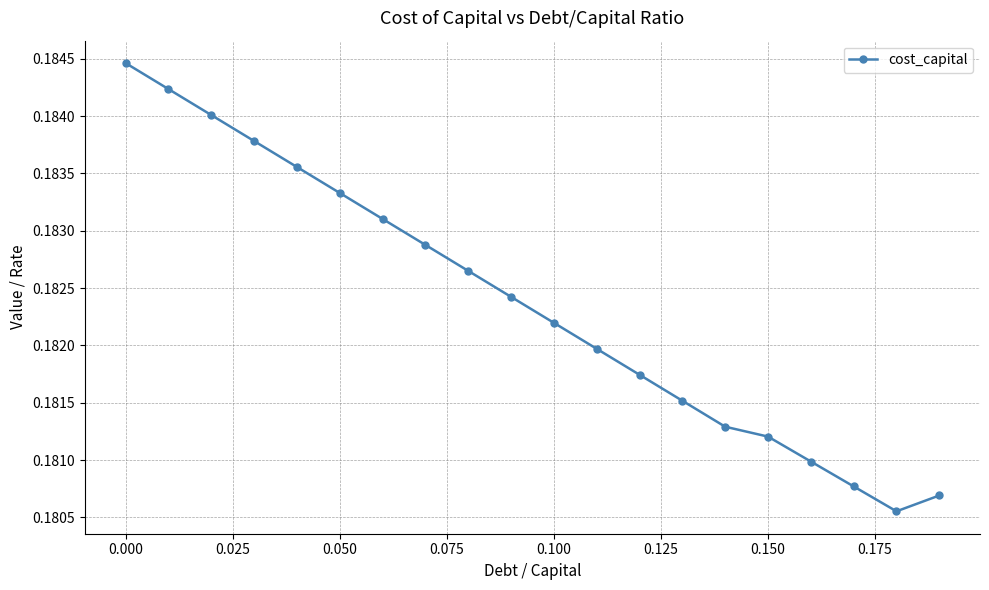

What is the sum of all values?

3.6